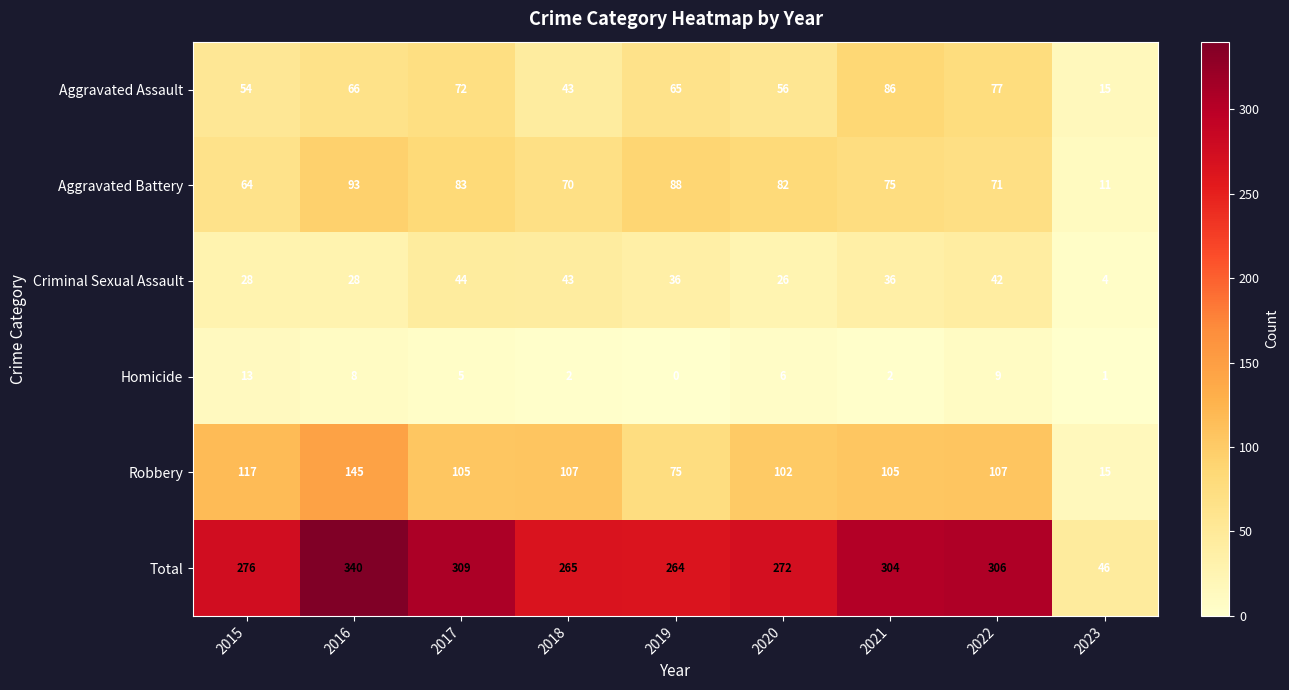

Count the number of categories in the chart.

9